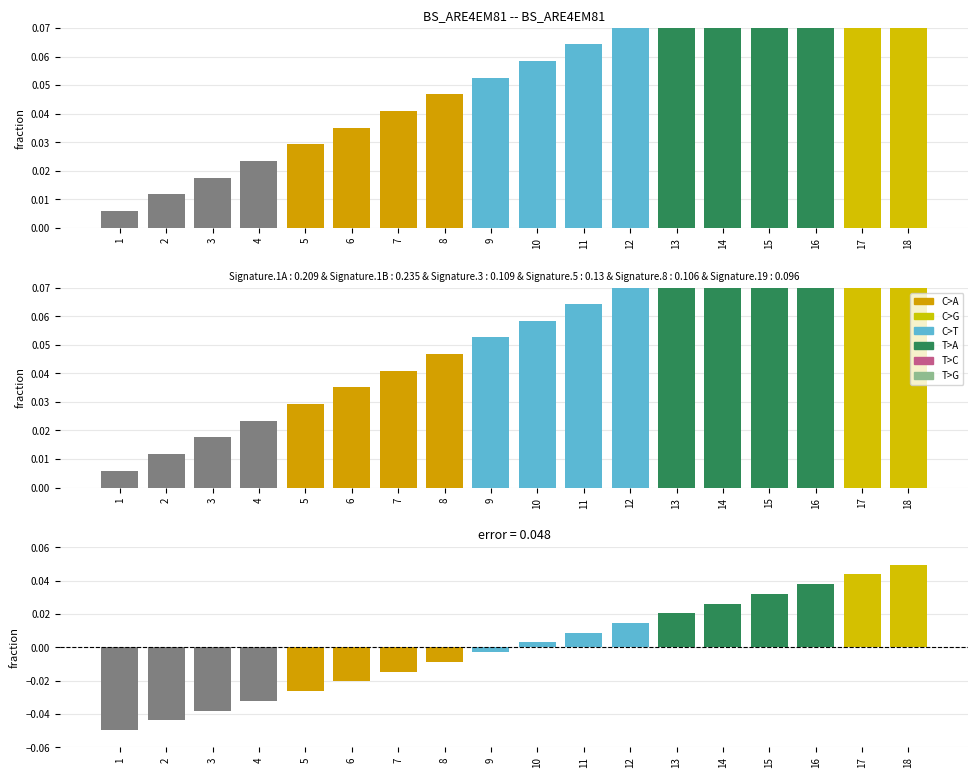

Which category has the lowest value across all series?

1